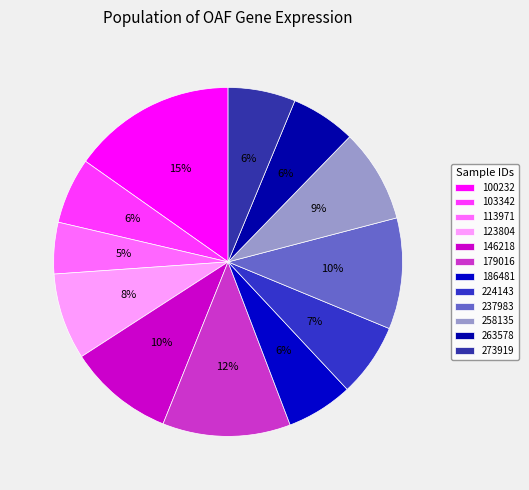

How many segments does this pie chart have?

12